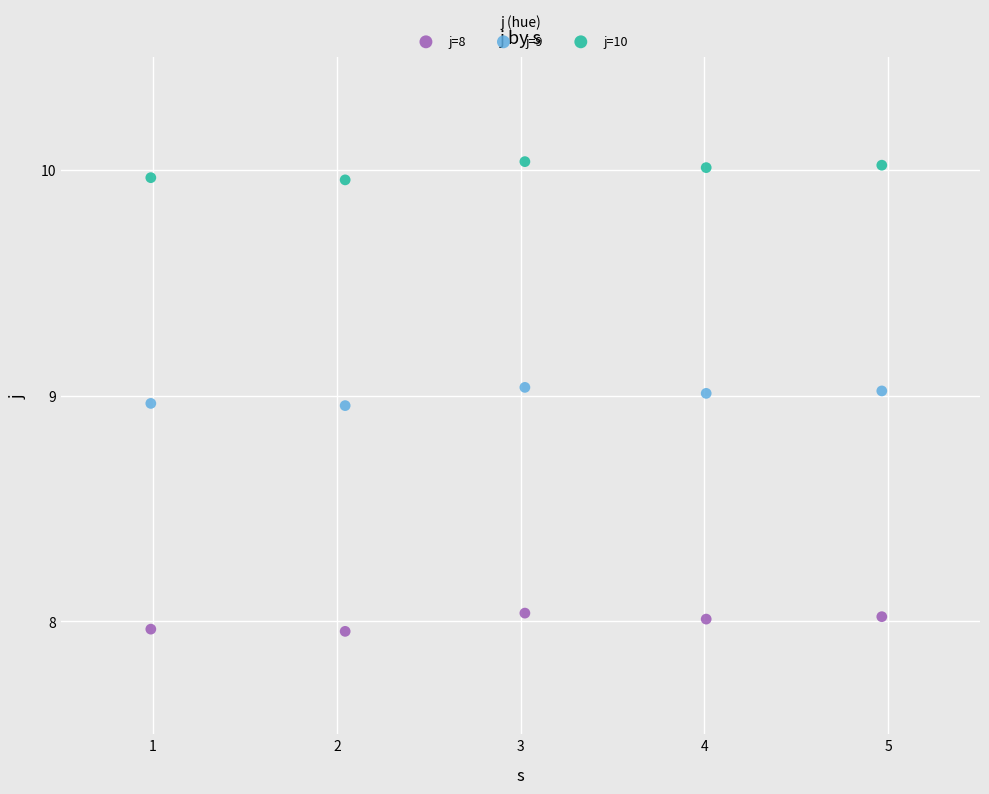

Across all data points, what is the range of Y values (max minus min)?

2.1